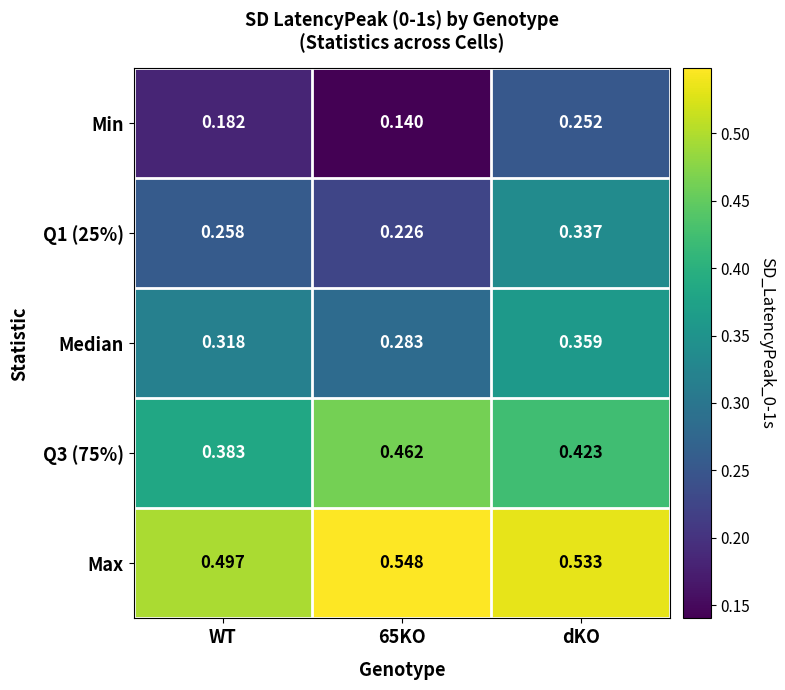

Which series has the largest total across all categories?

Max